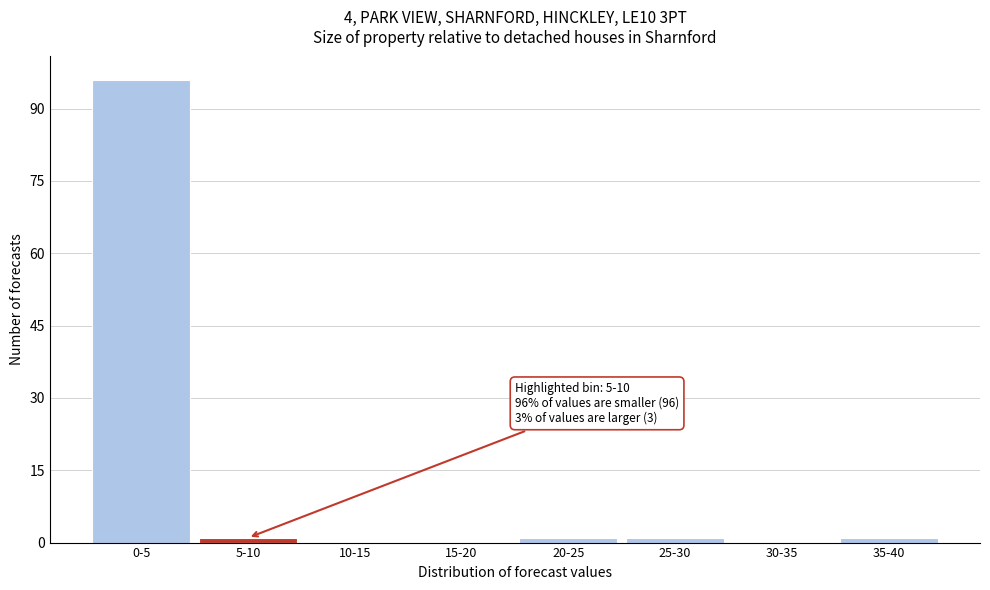

Reading right to left, extract all data points from this chart.

35-40=1	30-35=0	25-30=1	20-25=1	15-20=0	10-15=0	5-10=1	0-5=96